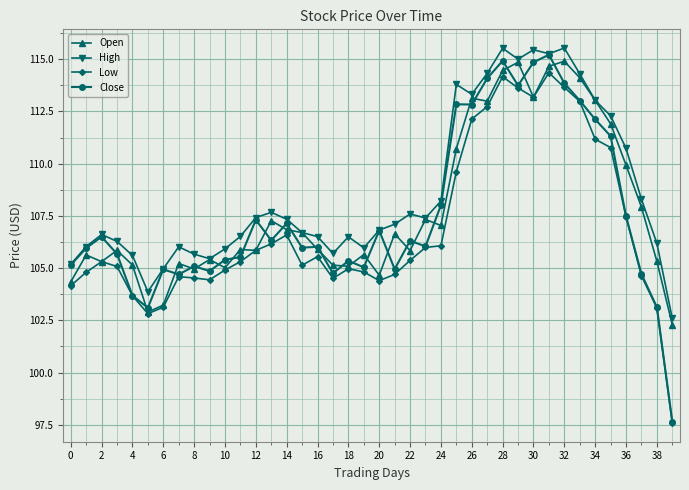

What is the value of the High point at the 10th from the left?

105.5